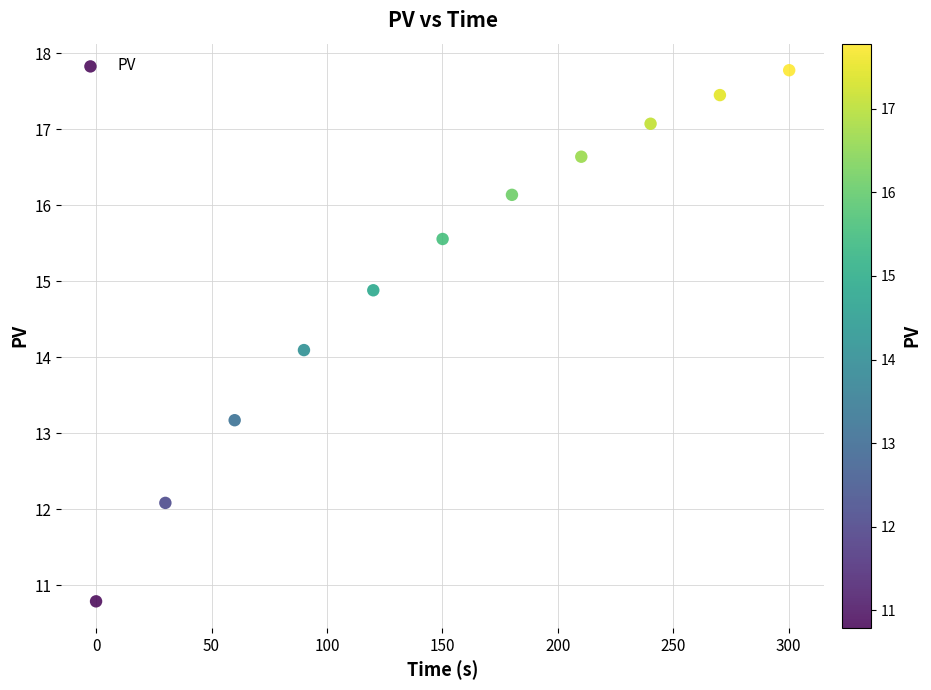

What is the average X value?

150.1